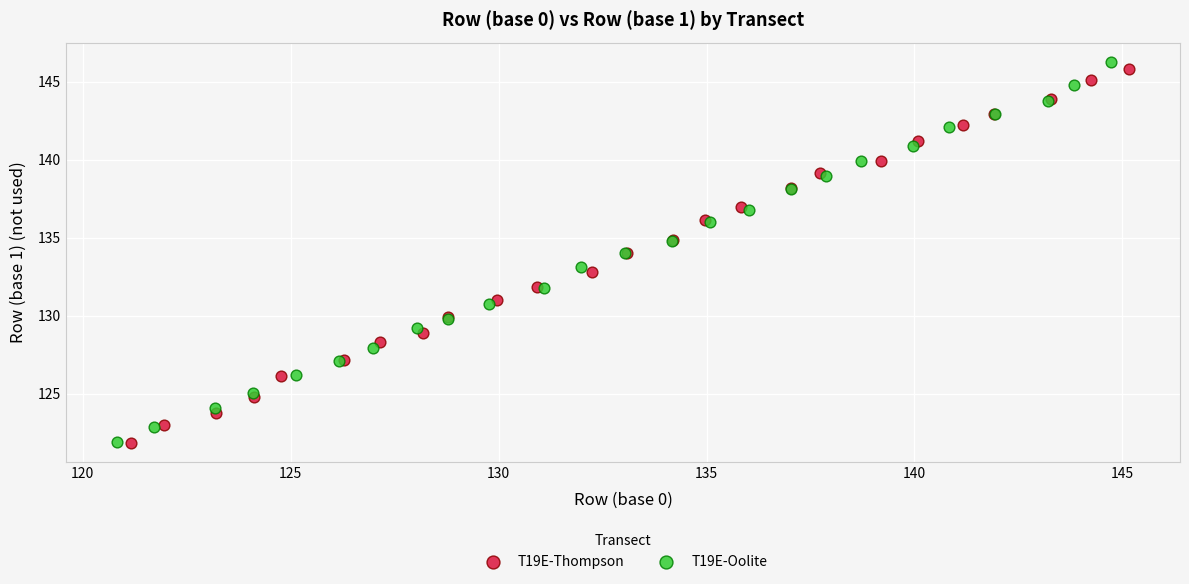

Which series has the widest spread of Y values?

T19E-Oolite